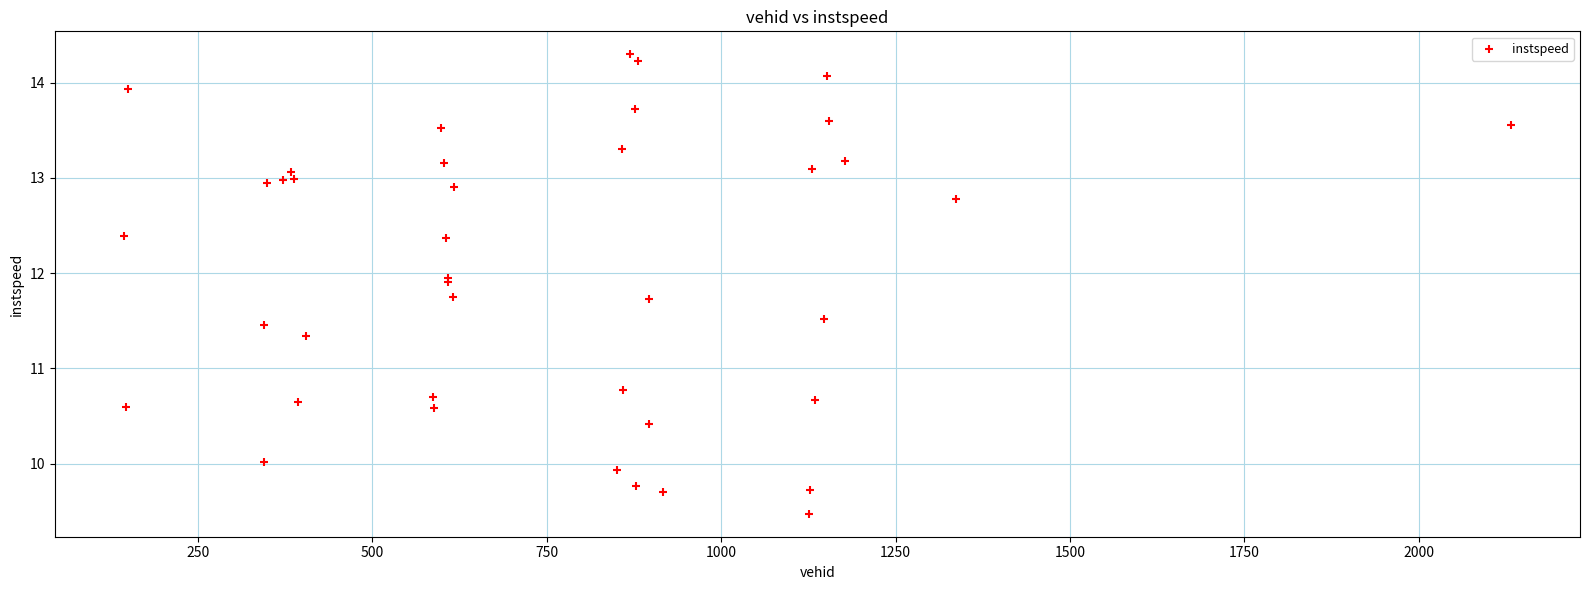

What Y value in the scatter plot is closest to 11?

10.8